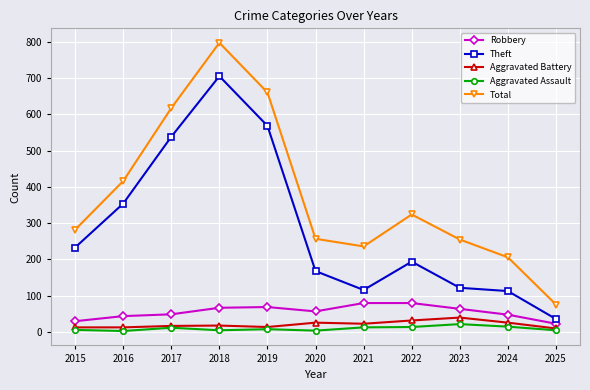

True or false: Robbery and Theft intersect in this chart.

False